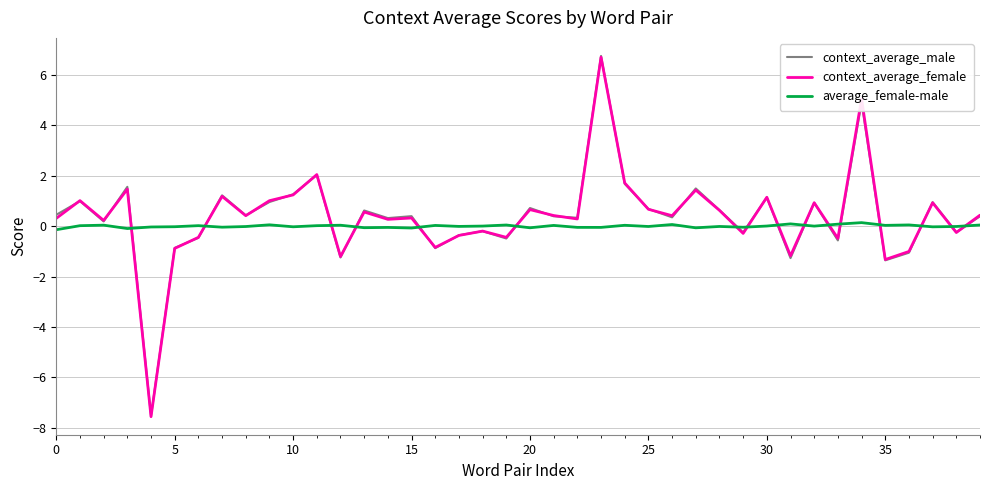

Which series has the largest range (max minus min)?

context_average_male